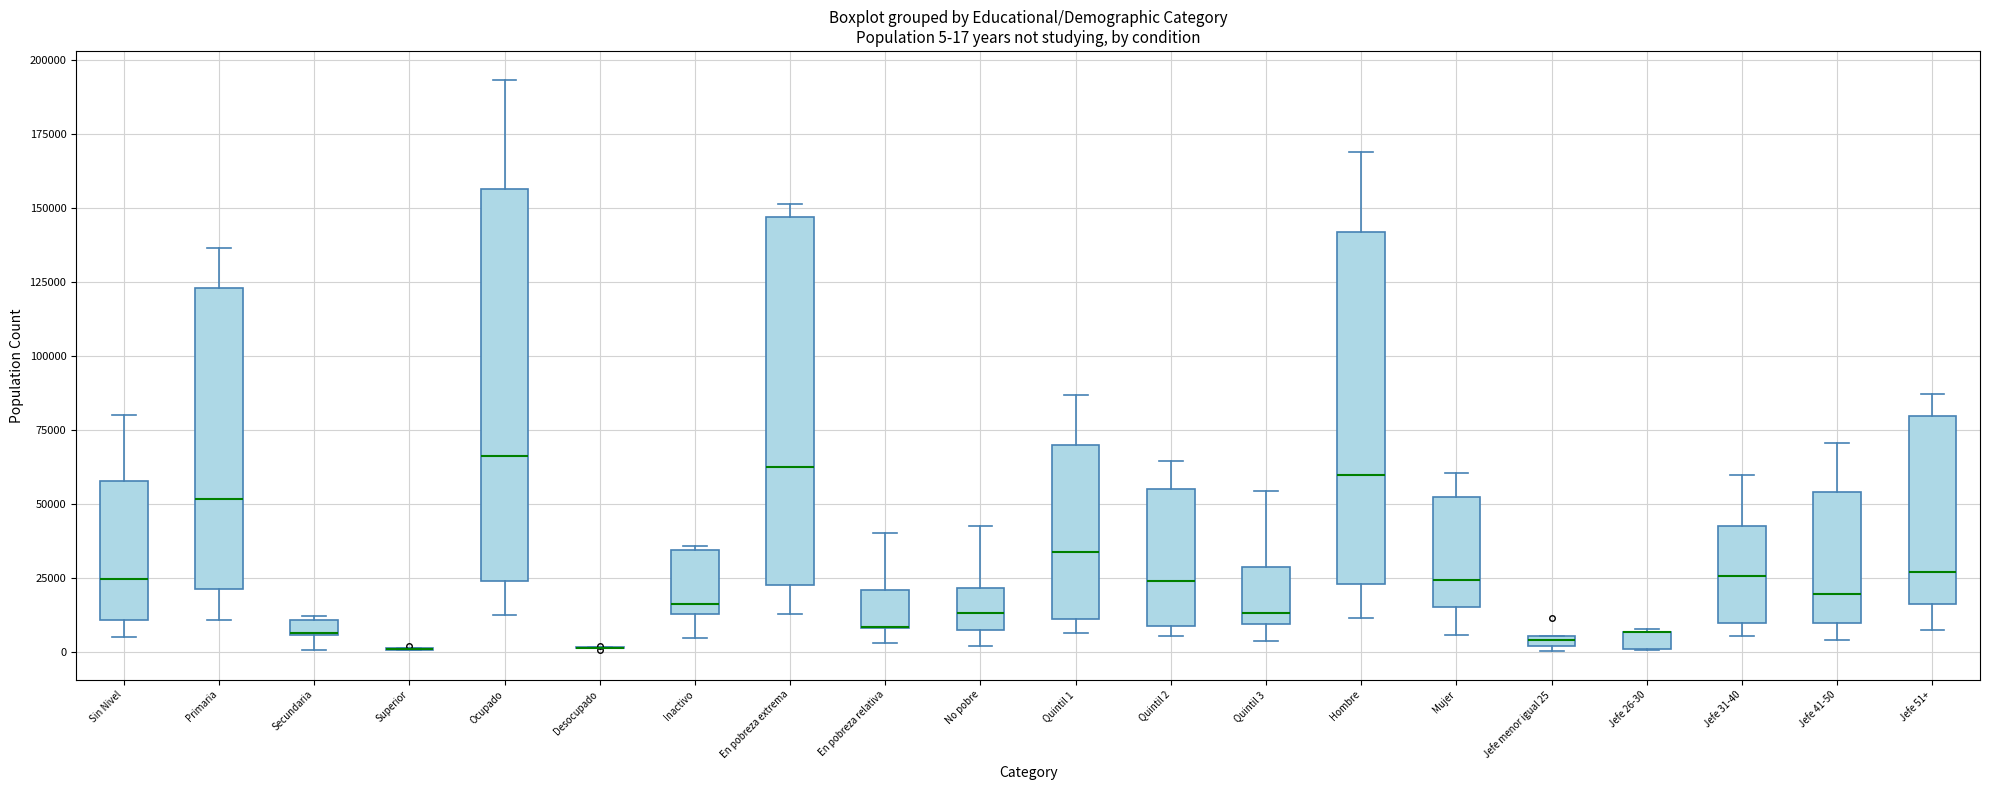

Comparing the boxes themselves (not the whiskers), which one is the tallest?

Ocupado